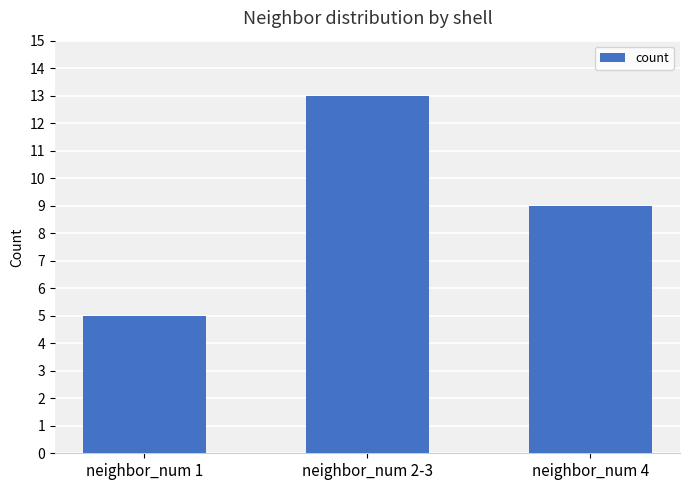

Which has a higher value, neighbor_num 1 or neighbor_num 4?

neighbor_num 4